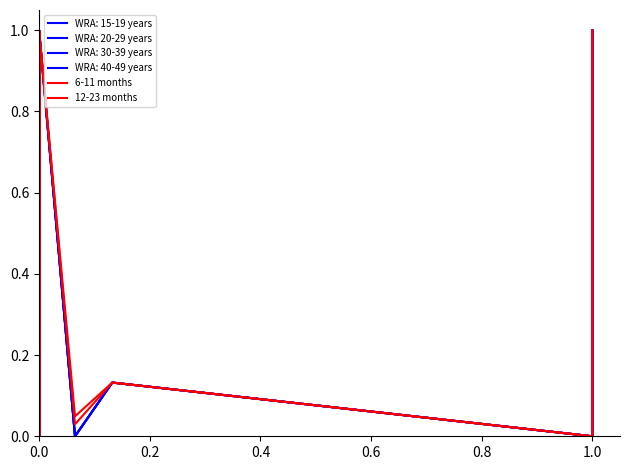

Does the chart have visible grid lines?

No